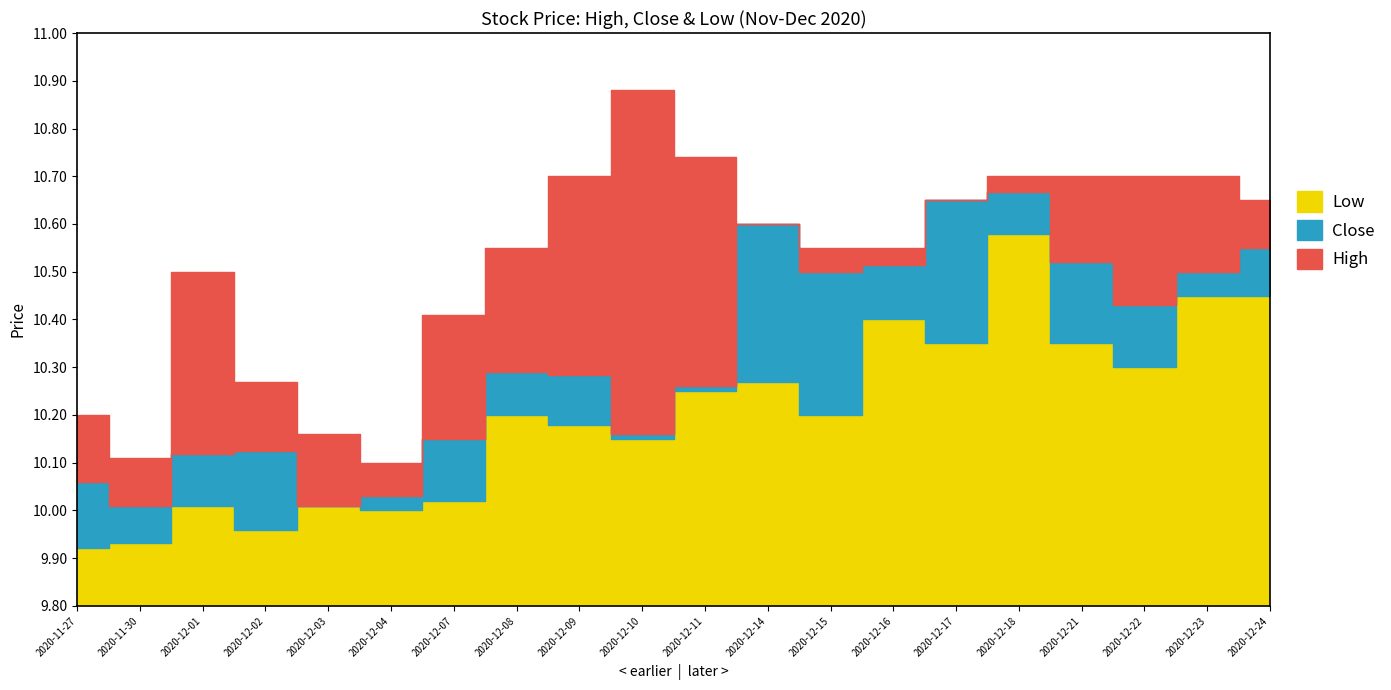

Count the number of data series in this chart.

3